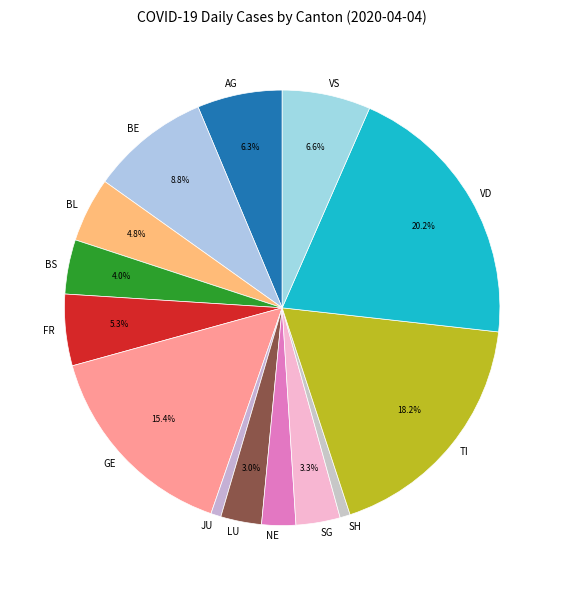

What is the total percentage of SG and LU?

6.3%